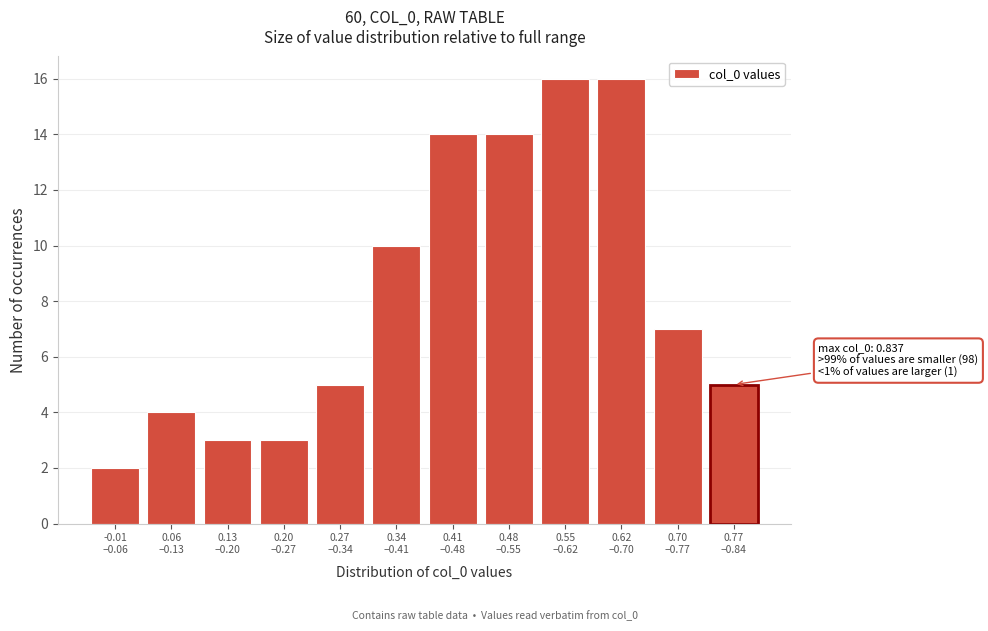

Reading left to right, list all the values displayed in this chart.

2	4	3	3	5	10	14	14	16	16	7	5